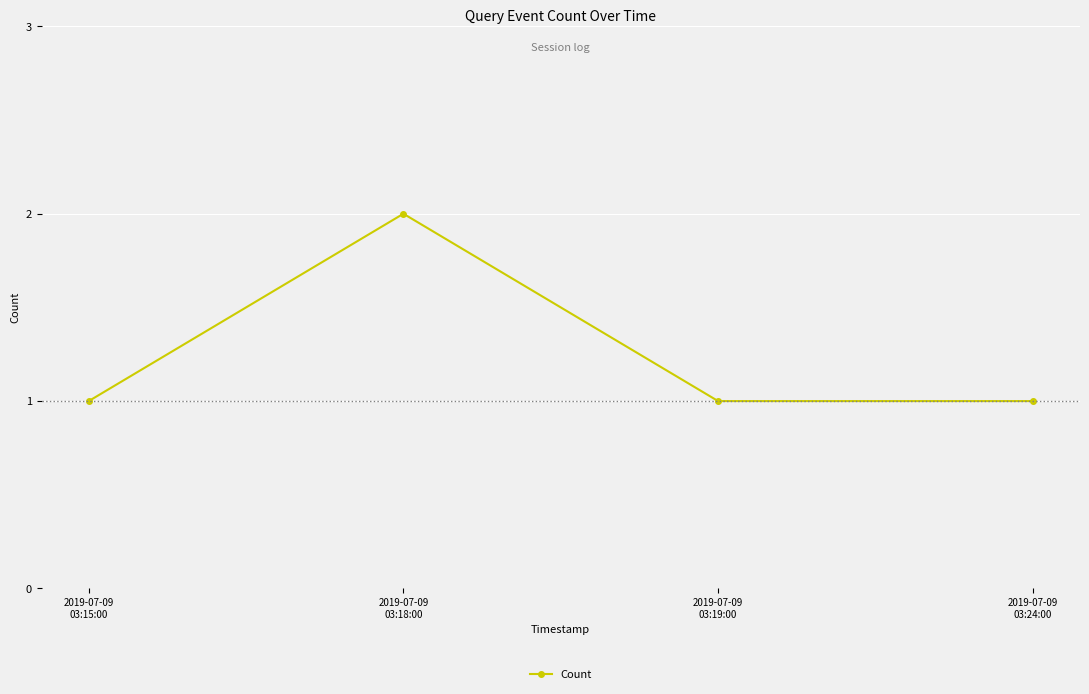

What is the sum of all values?

5